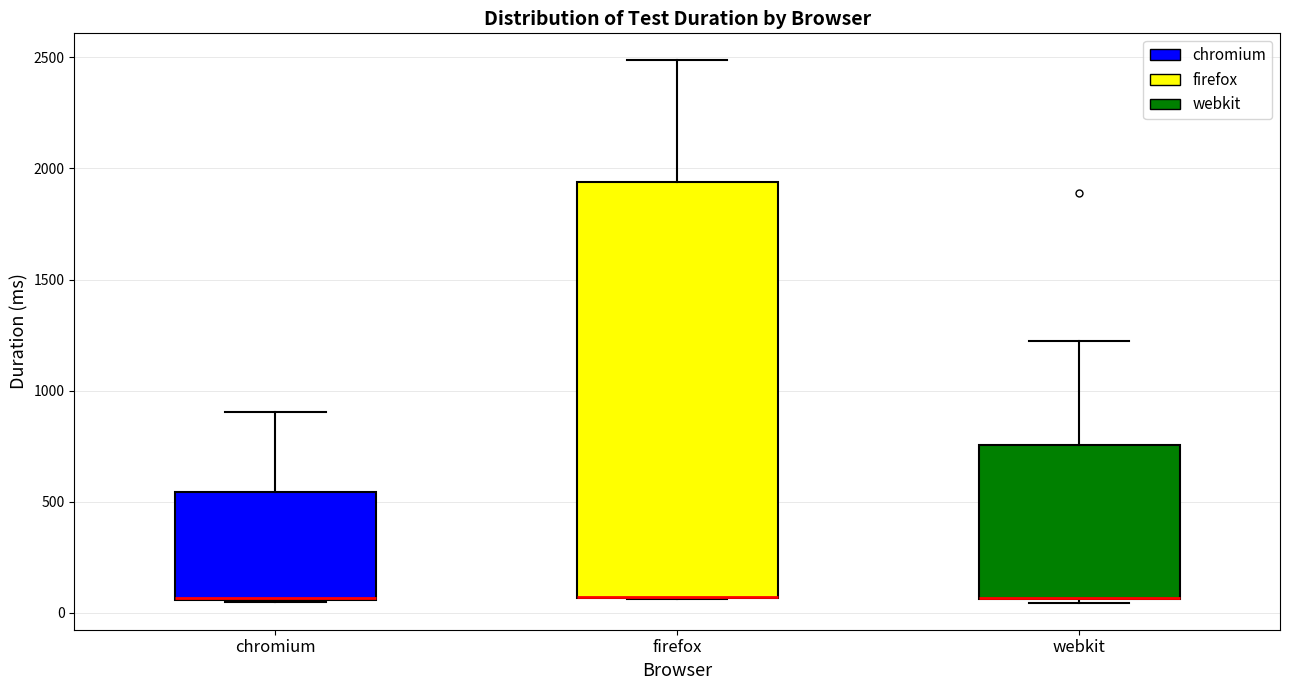

Reading left to right, read every box against the y-axis: the position of its median line, the range the box covers, and the ends of its whiskers. The values are not printed on the chart, so give them approximately, as read against the axis.

chromium: median 50, box 50 to 550, whiskers 50 to 900
firefox: median 50 (drawn on the box's lower edge), box 50 to 1950, whiskers 50 to 2500
webkit: median 50 (drawn on the box's lower edge), box 50 to 750, whiskers 50 to 1200